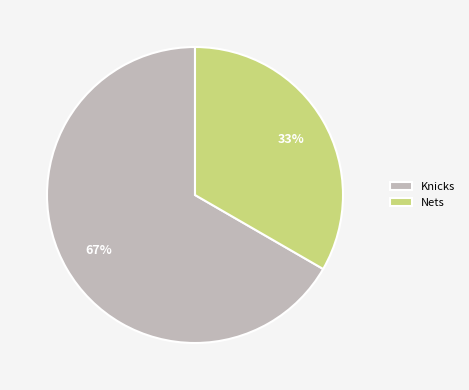

To the nearest percent, what is the combined percentage of Knicks and Nets?

100%